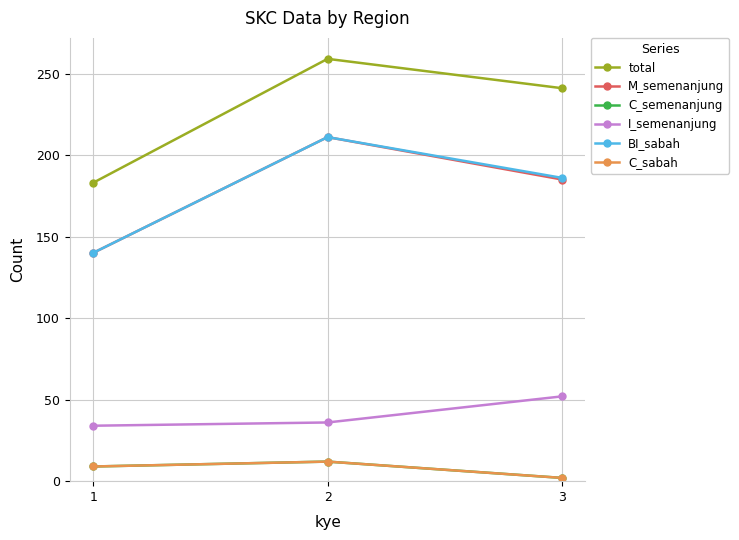

Is it true that BI_sabah equals 287 at 3?

False